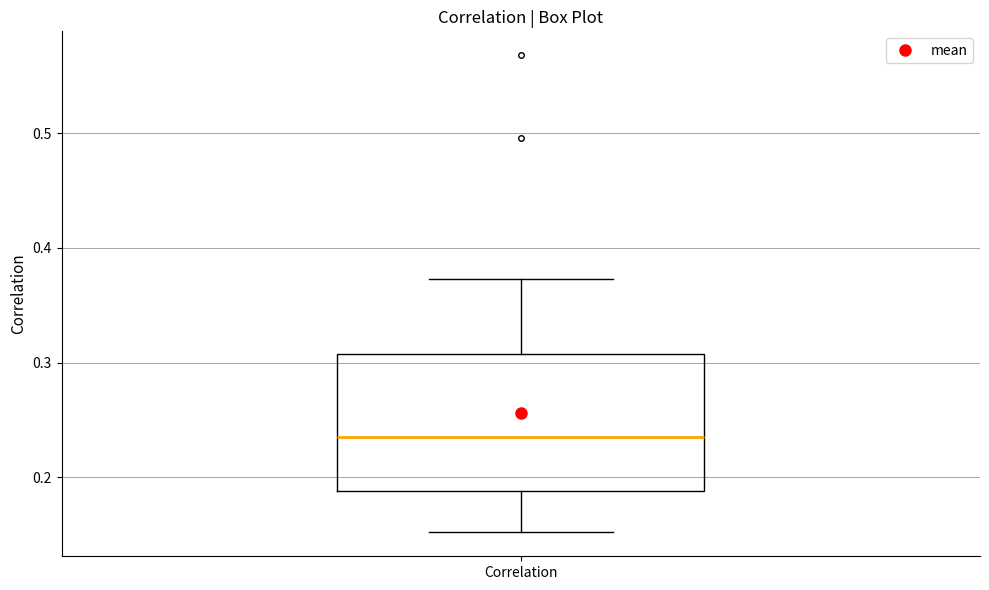

Transcribe this box plot: give where the median line is, the range the box spans, and where the two whiskers end, as read against the y-axis. The values are not printed on the chart, so give them approximately, as read against the axis.

median 0.24, box 0.19 to 0.31, whiskers 0.15 to 0.37